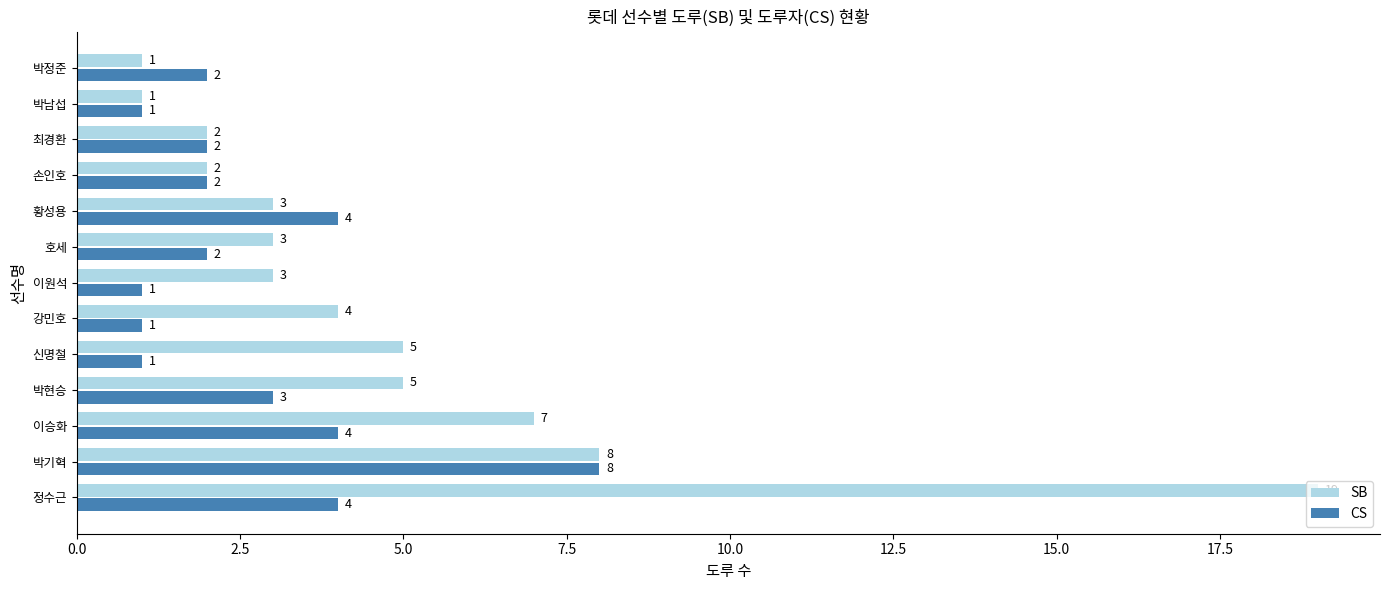

True or false: CS has a value of 4 at 정수근.

True